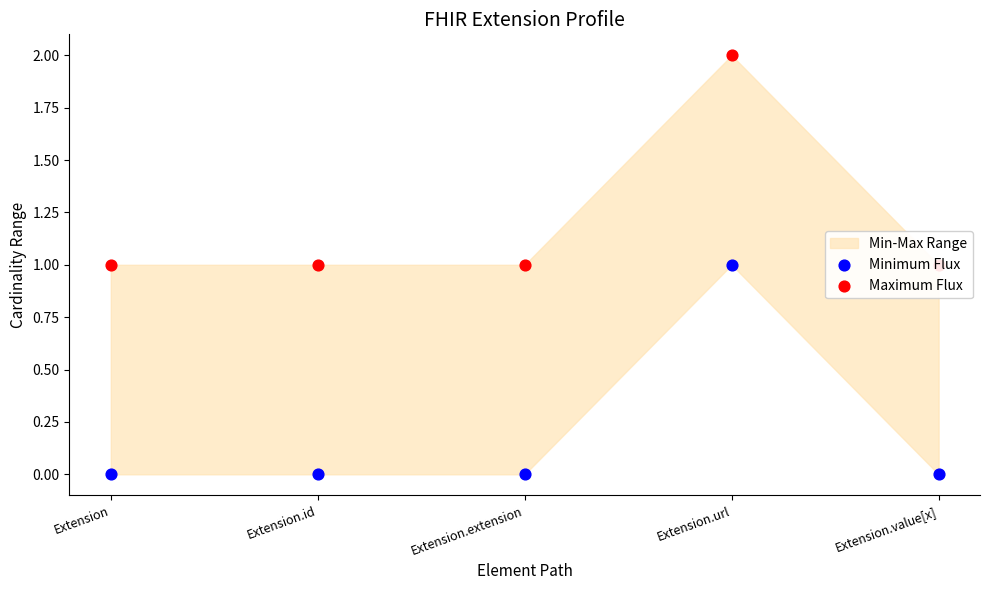

What is the total value across all series at Extension.id?

1